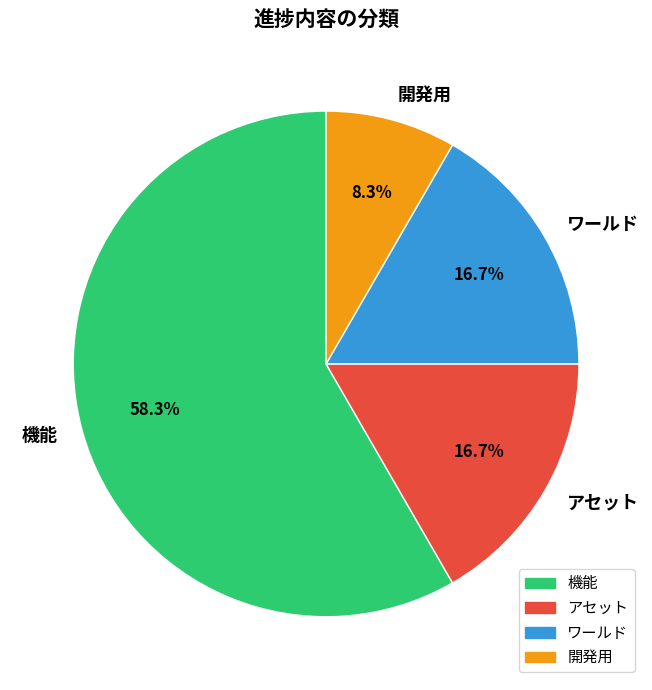

How many segments does this pie chart have?

4